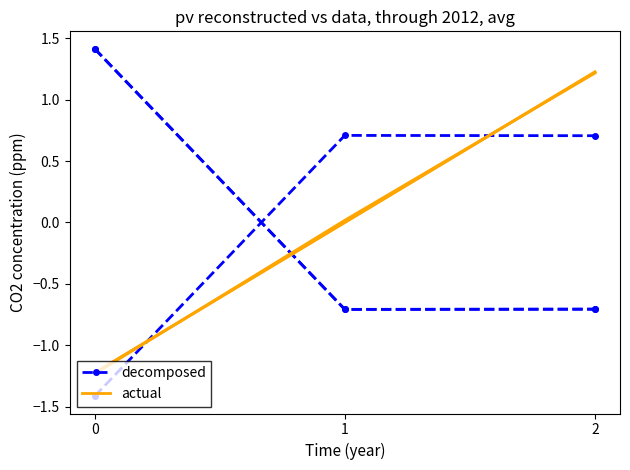

Where is Capacidade operacional [ha/h] nearest to the value 0?

2